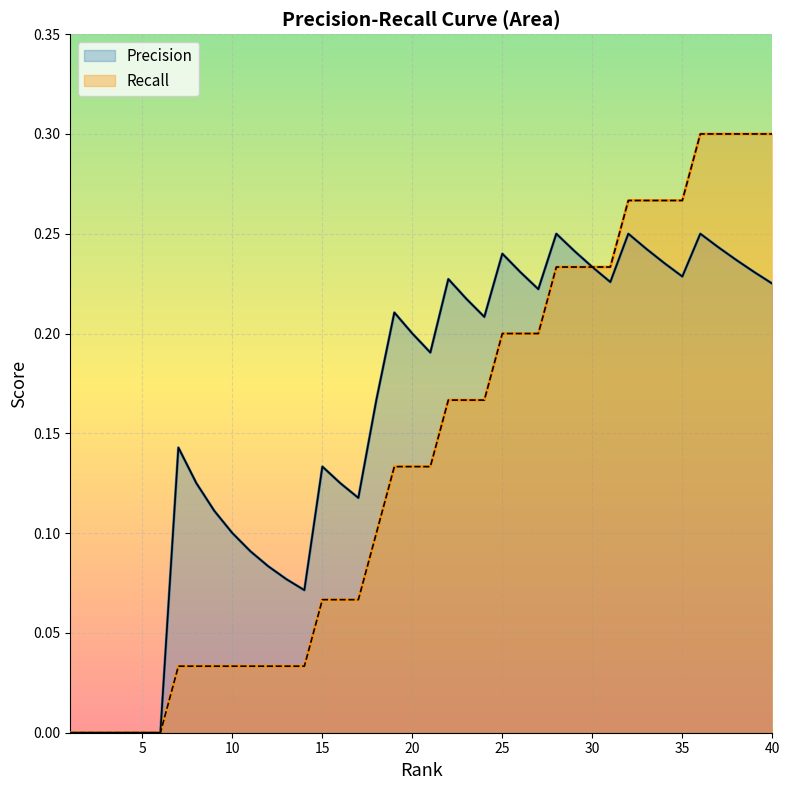

Between 4 and 34, which is larger?

34